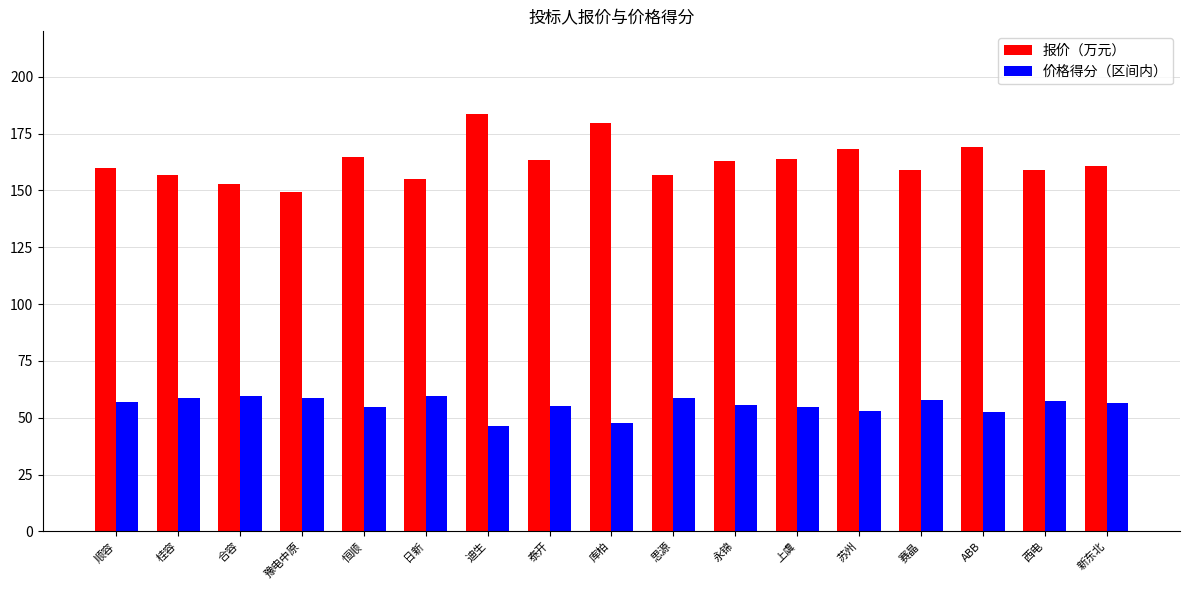

What is the greatest value displayed?

183.8